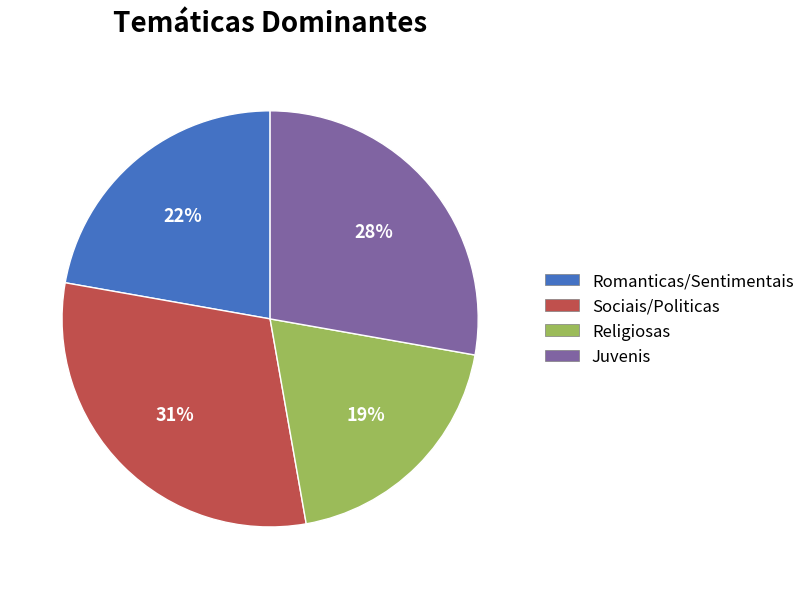

What is the smallest slice in the pie chart?

Religiosas